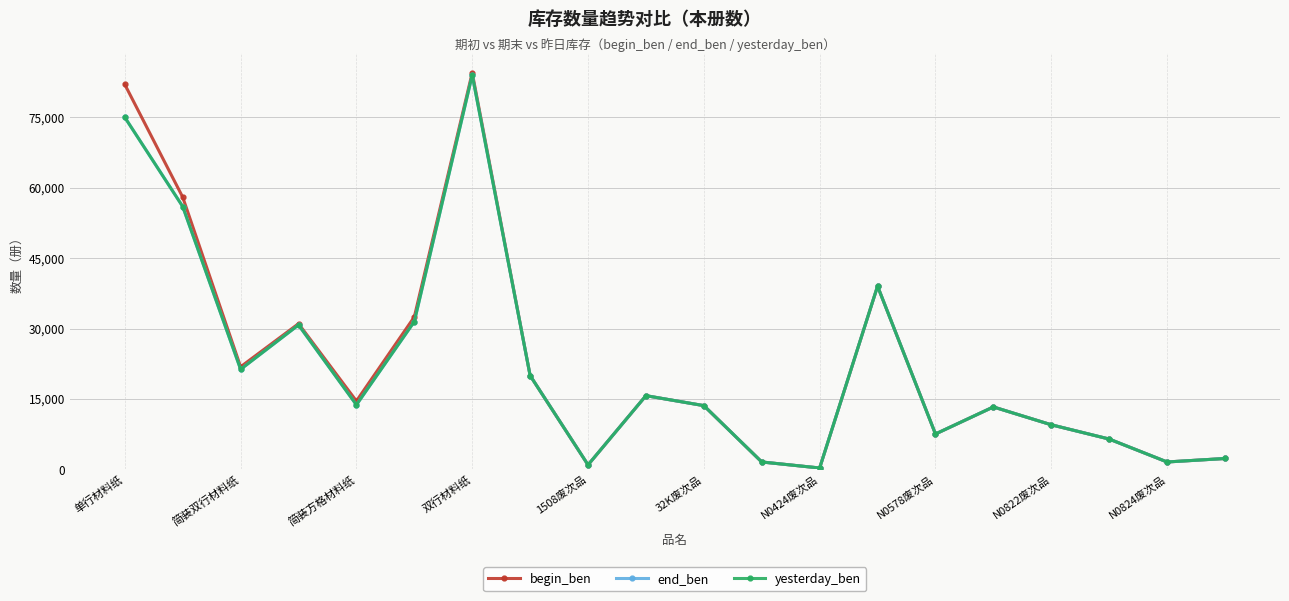

What is the average value of the yesterday_ben series?

22223